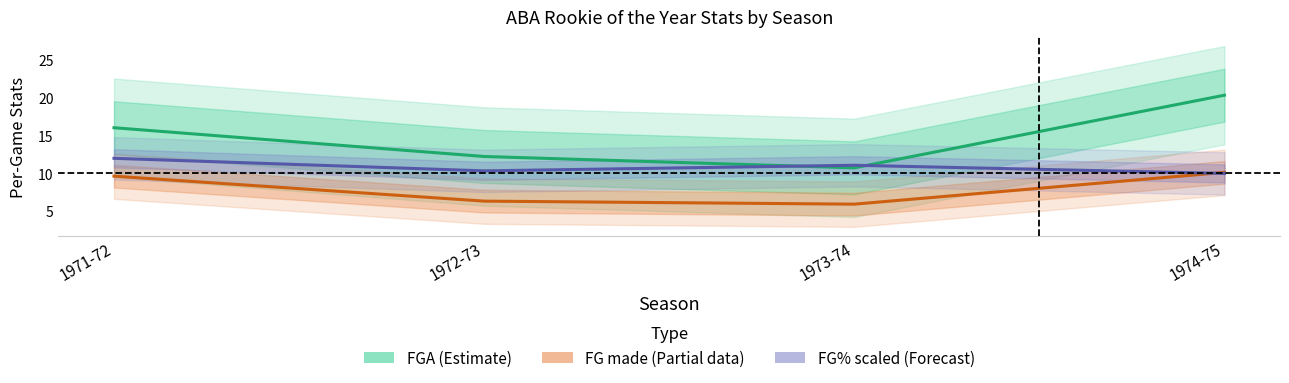

Is this an area chart (filled region under the line)?

No